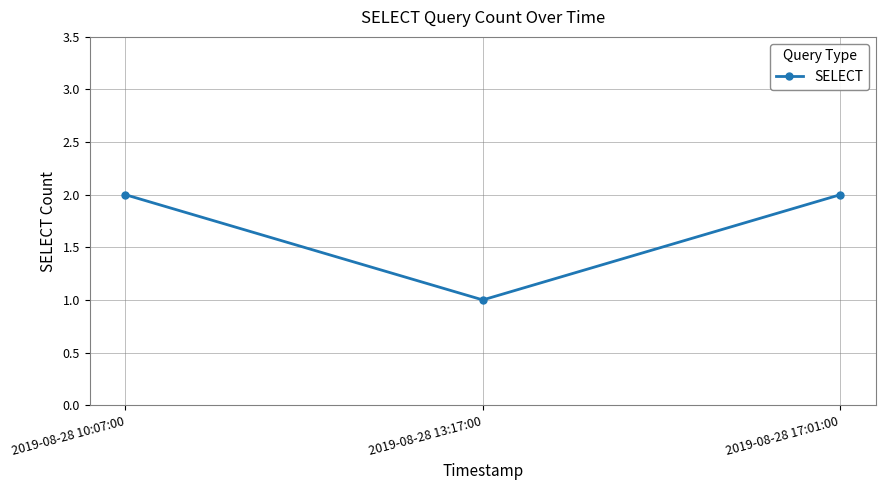

The chart shows a value of 1 at 2019-08-28 17:01:00. True or false?

False